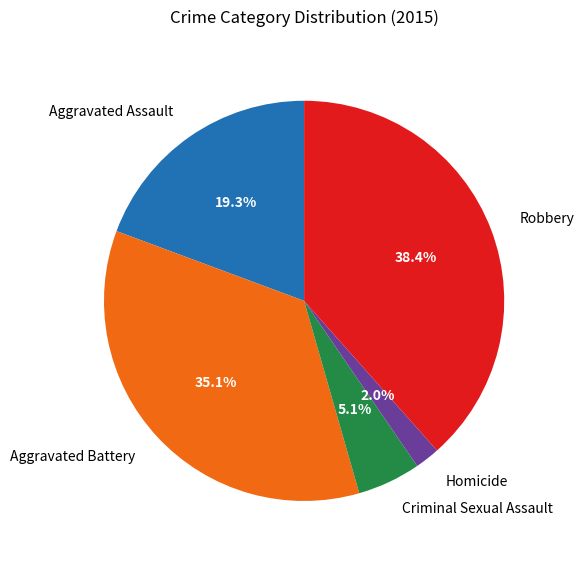

Is Aggravated Assault the majority of the pie?

No